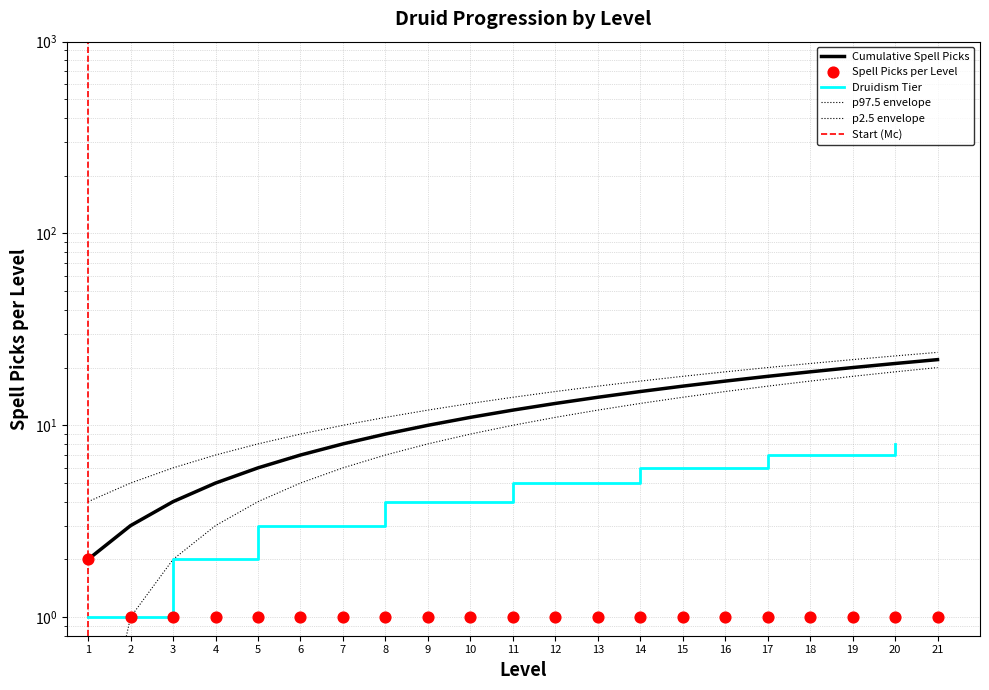

Between 7 and 6, which is larger?

7